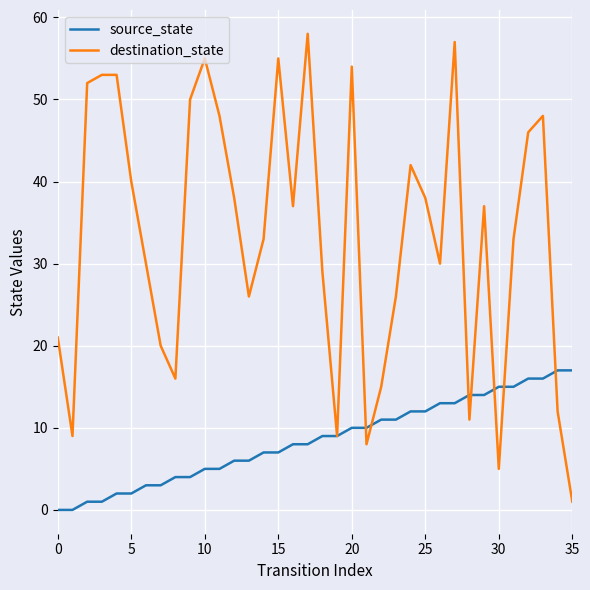

Which series has the widest spread of values?

destination_state